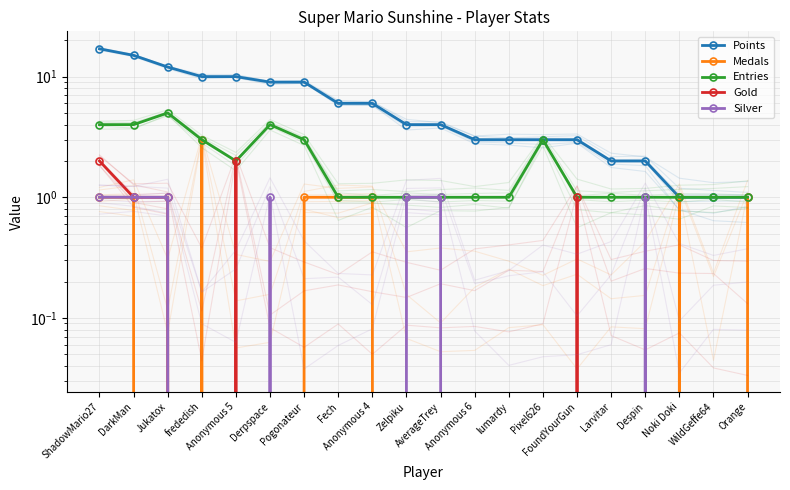

How many lines are shown in the chart?

5